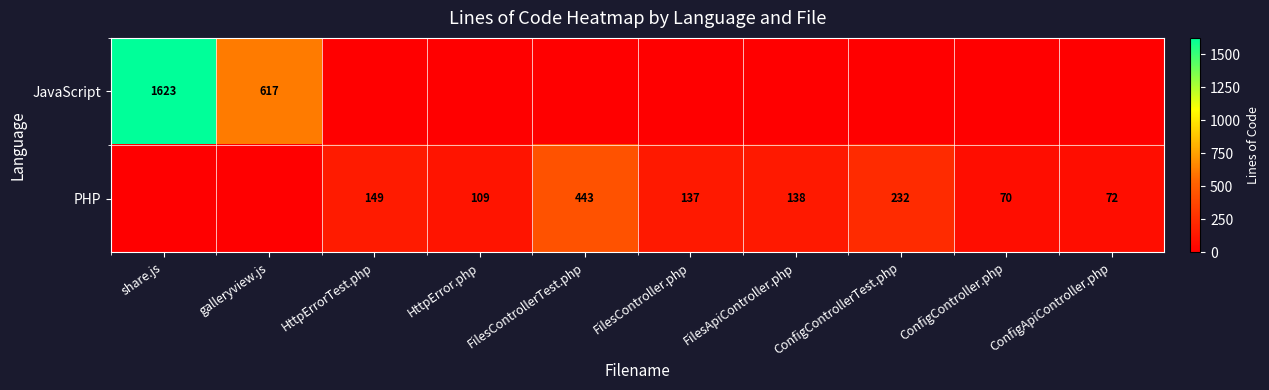

True or false: PHP has a value of 70 at ConfigController.php.

True